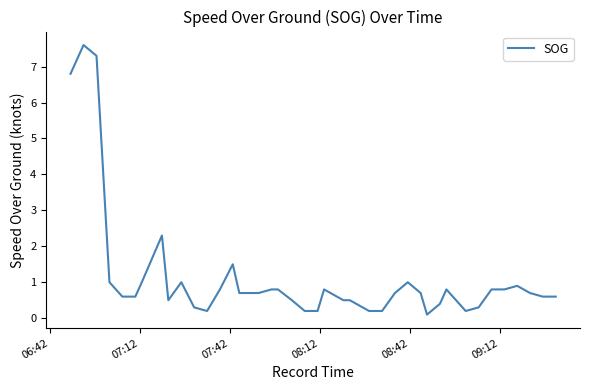

Does the chart have visible grid lines?

No